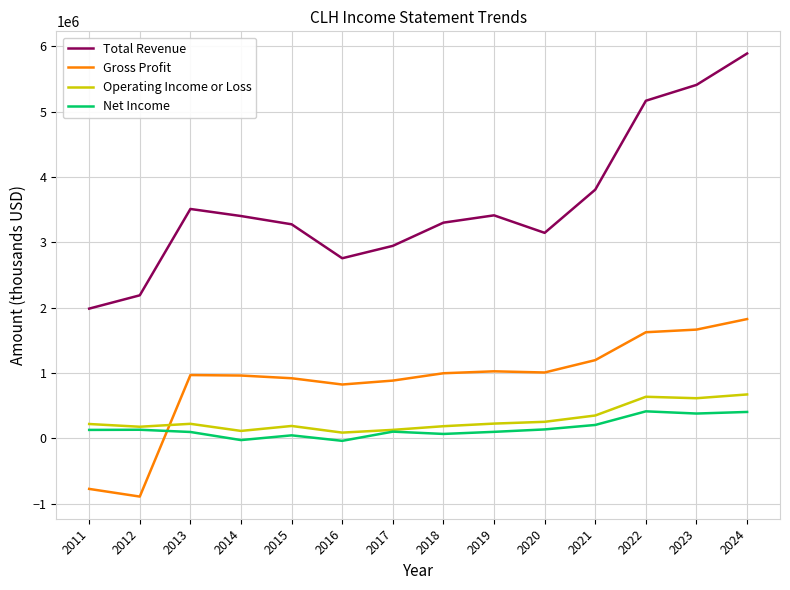

Which series changed the most between 2016 and 2021?

Total Revenue